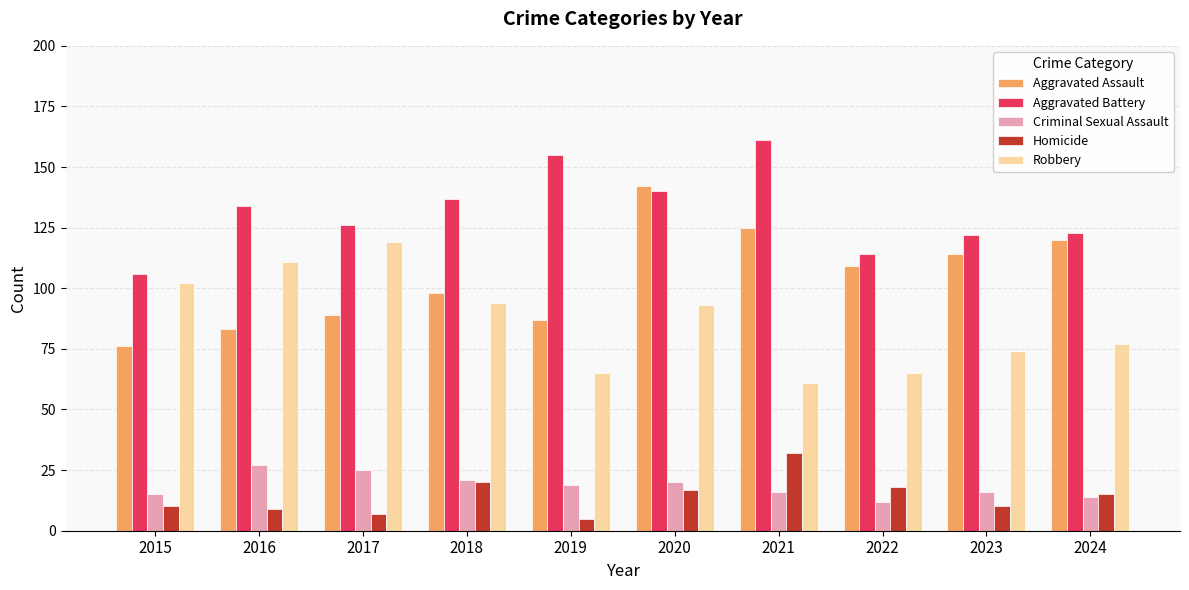

Reading left to right, list all the values displayed in this chart.

Aggravated Assault: 2015=76	2016=83	2017=89	2018=98	2019=87	2020=142	2021=125	2022=109	2023=114	2024=120
Aggravated Battery: 2015=106	2016=134	2017=126	2018=137	2019=155	2020=140	2021=161	2022=114	2023=122	2024=123
Criminal Sexual Assault: 2015=15	2016=27	2017=25	2018=21	2019=19	2020=20	2021=16	2022=12	2023=16	2024=14
Homicide: 2015=10	2016=9	2017=7	2018=20	2019=5	2020=17	2021=32	2022=18	2023=10	2024=15
Robbery: 2015=102	2016=111	2017=119	2018=94	2019=65	2020=93	2021=61	2022=65	2023=74	2024=77